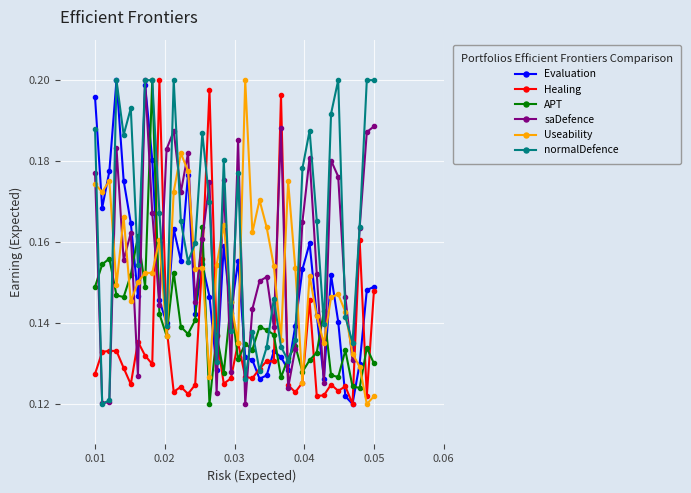

How many Useability values are between 0 and 1?

40